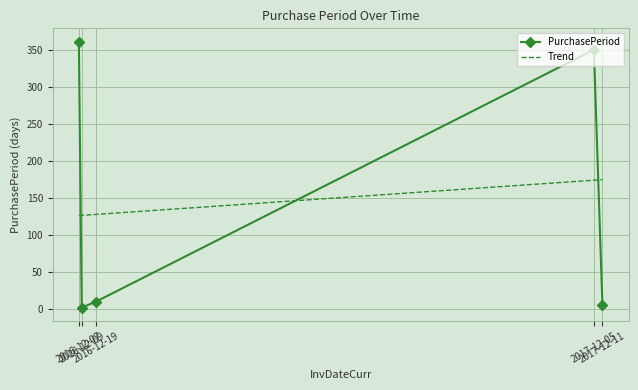

At which category does the data reach its first local peak?

2017-12-05